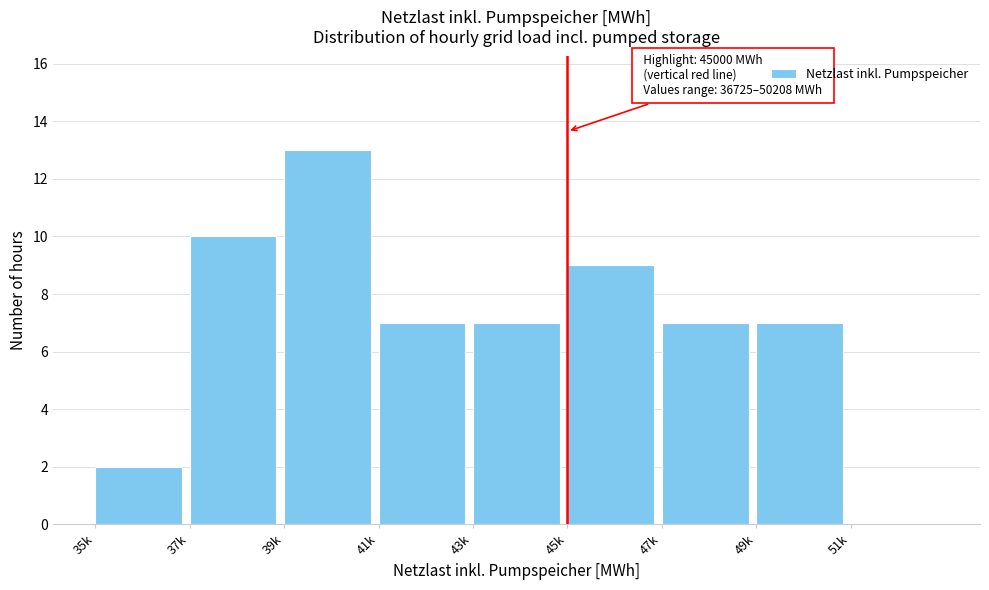

Reading left to right, what are all the values shown in this chart?

35k=2	37k=10	39k=13	41k=7	43k=7	45k=9	47k=7	49k=7	51k=0